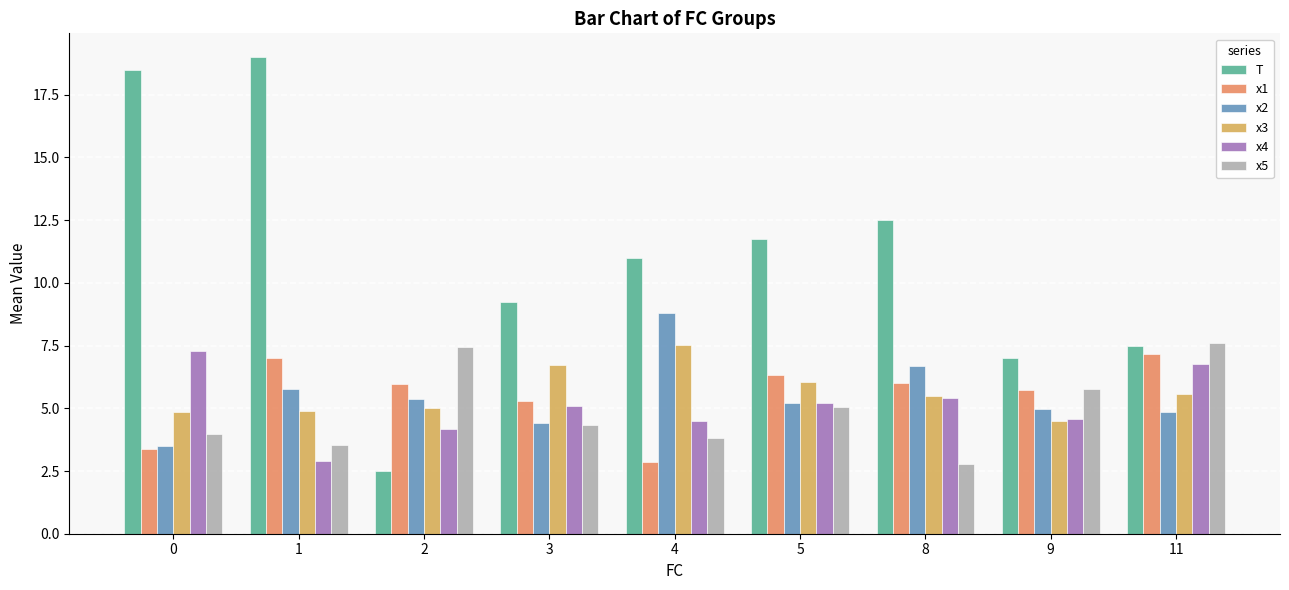

Which category has the highest value in the x3 series?

4